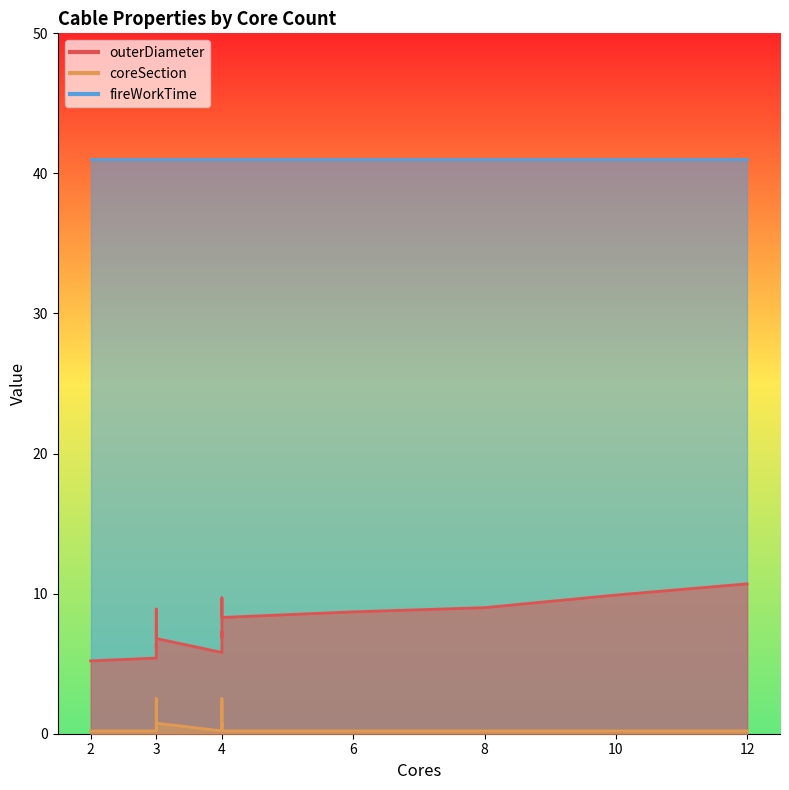

At how many categories does at least one series exceed 23?

20